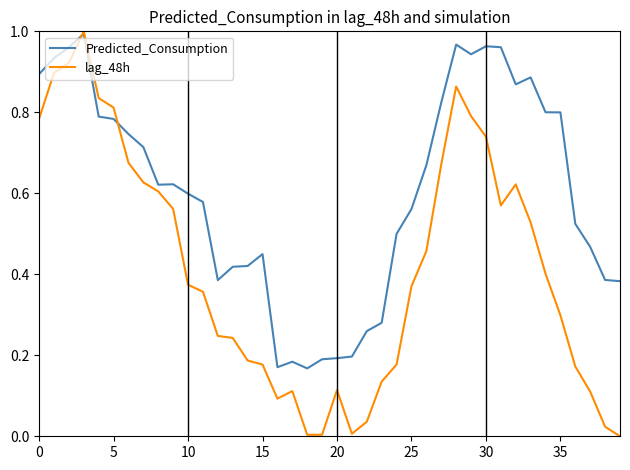

Which series has the widest spread of values?

lag_48h